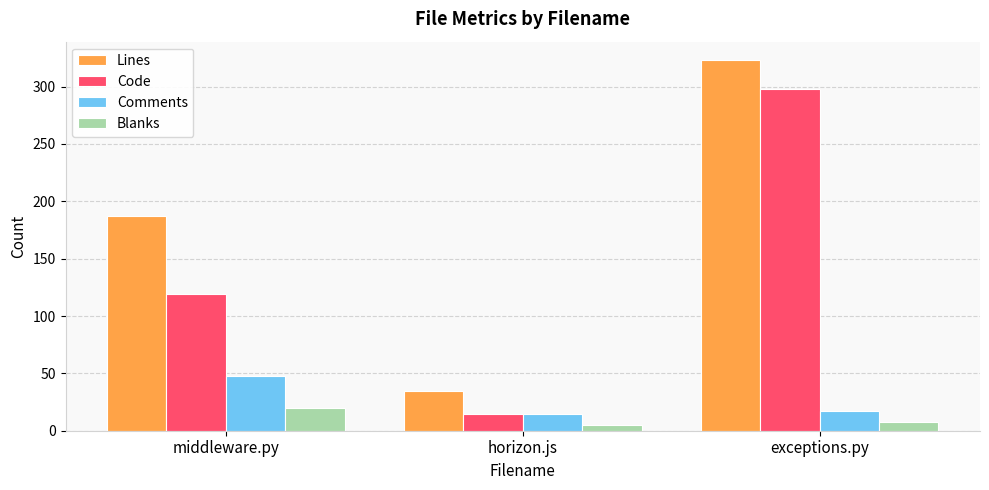

What is the maximum value for Lines?

323